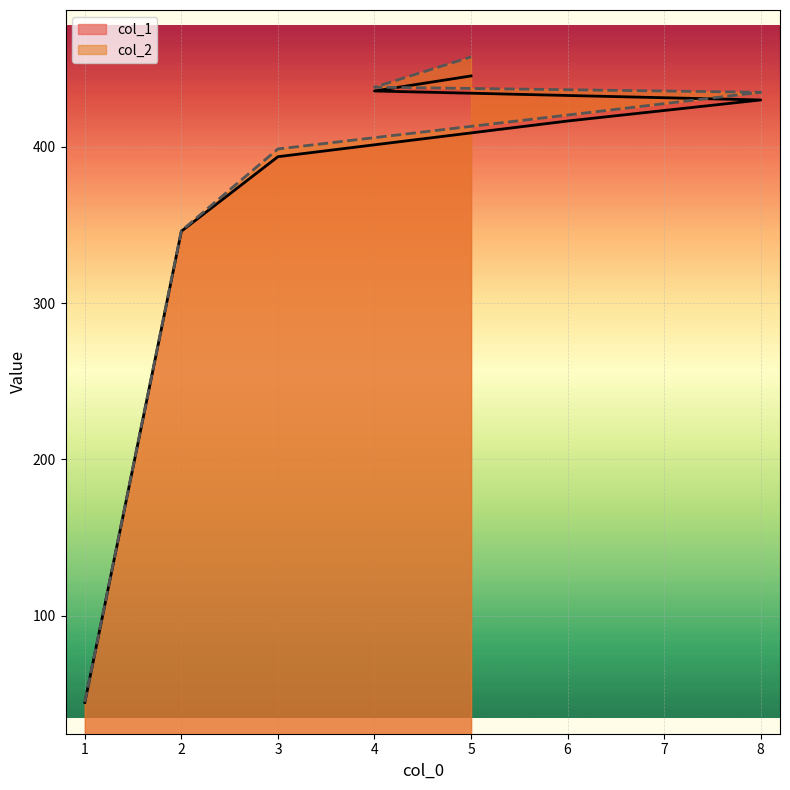

True or false: col_1 and col_2 cross at least once.

False